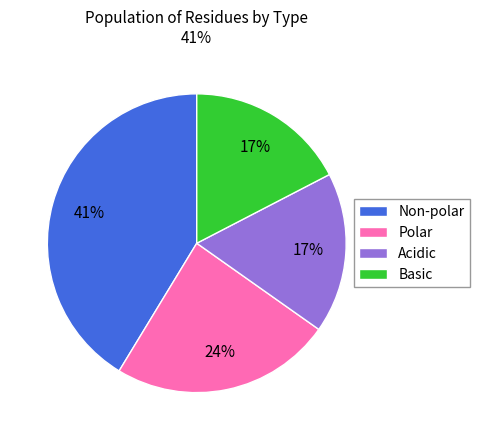

Approximately how many times larger is the value at Polar compared to Non-polar?

0.6